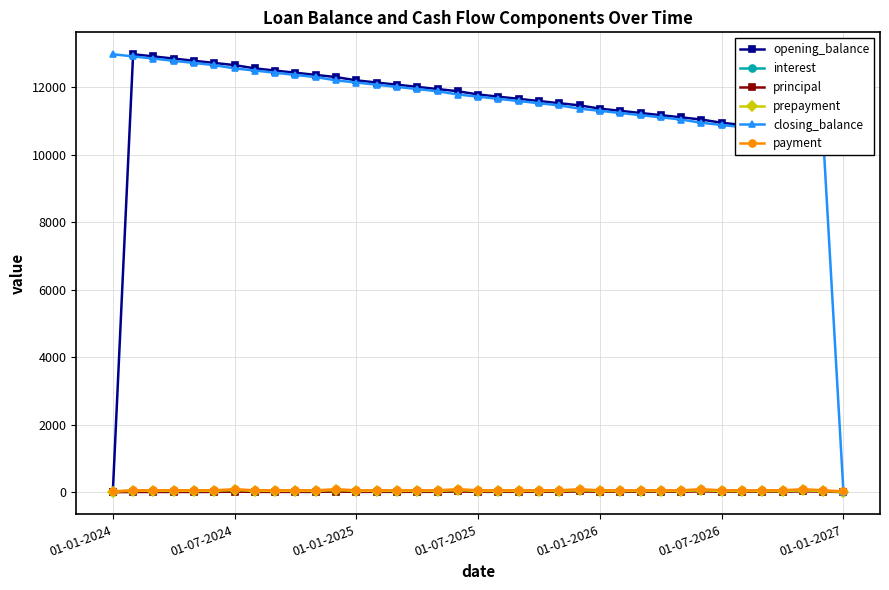

In opening_balance, how many points are higher than both neighbors (excluding endpoints)?

1